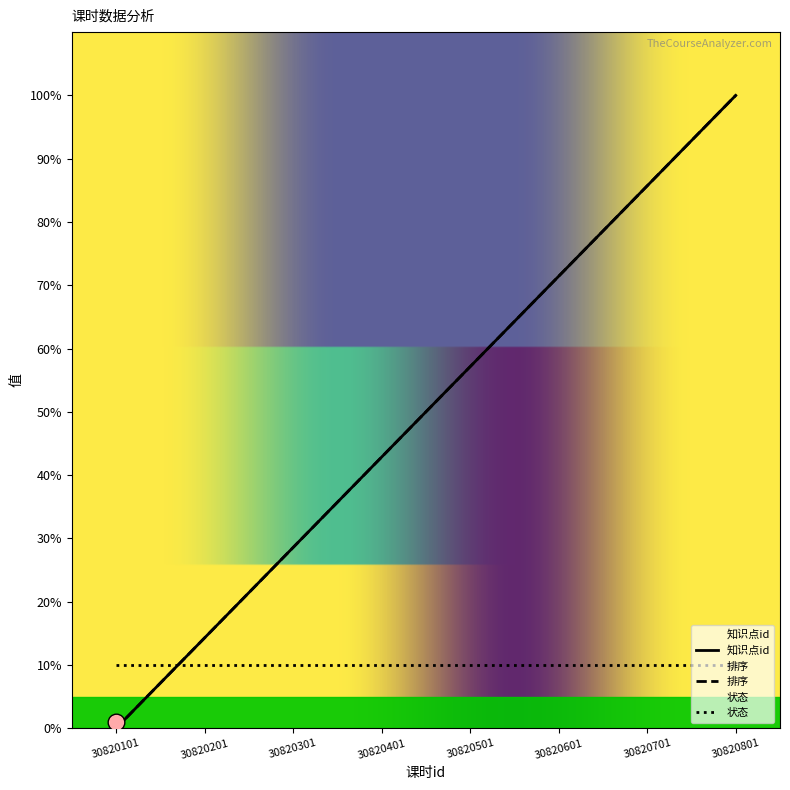

True or false: 知识点id and 排序 intersect in this chart.

False